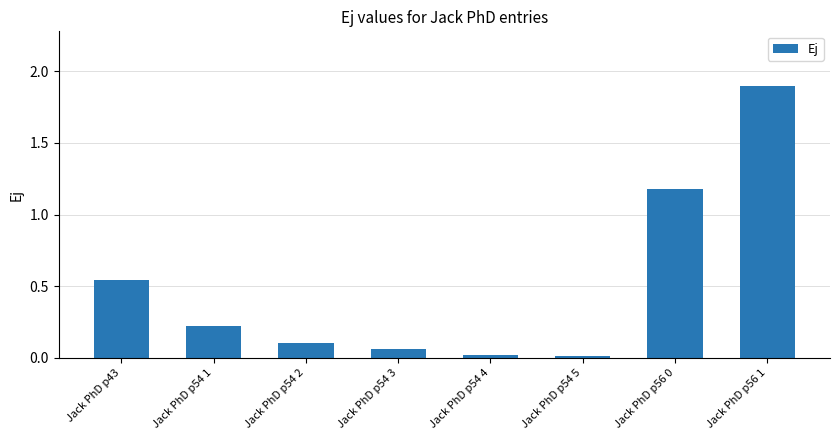

What is the maximum value shown in the chart?

1.9